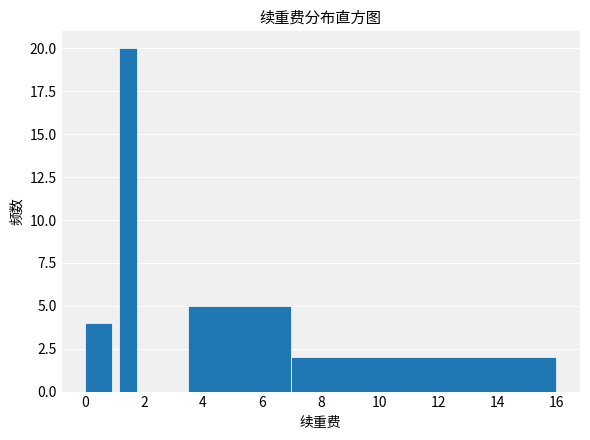

Around what value on the x-axis is the tallest bar? Give the approximate position of its centre, as read against the axis.

1.4